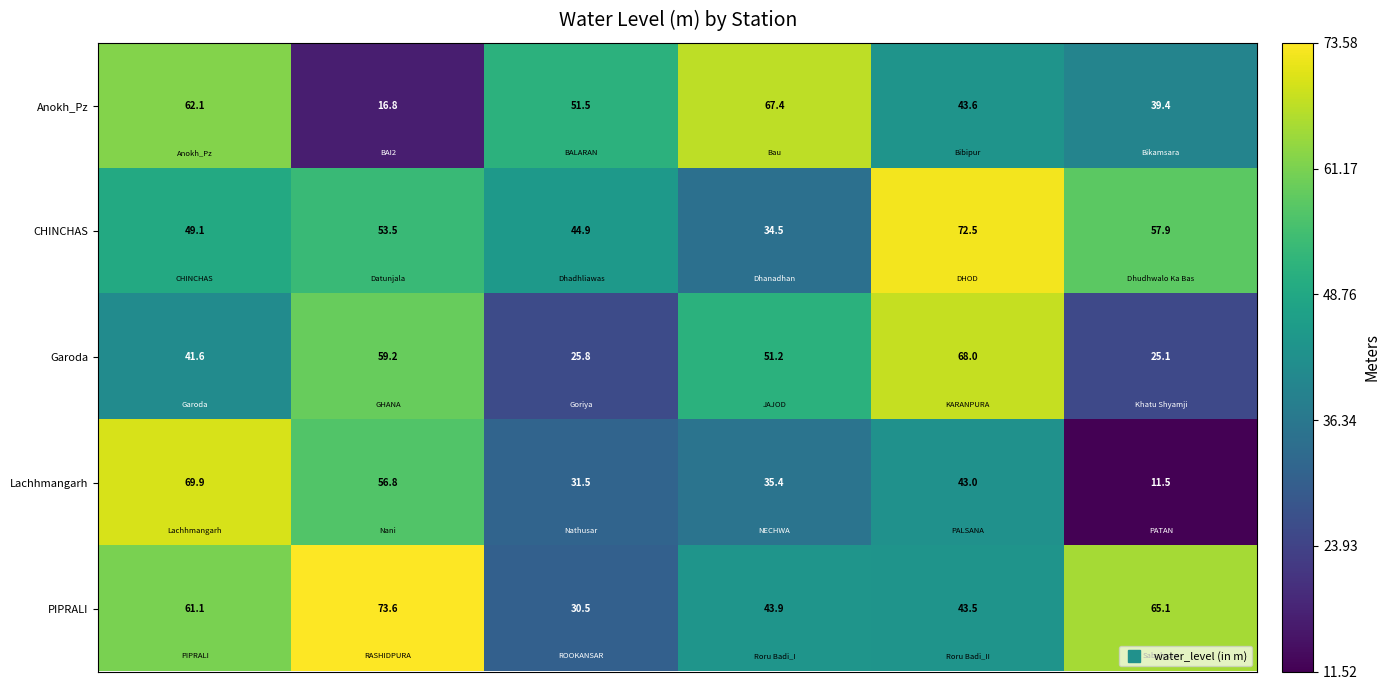

How many values in the Garoda series exceed 51?

3